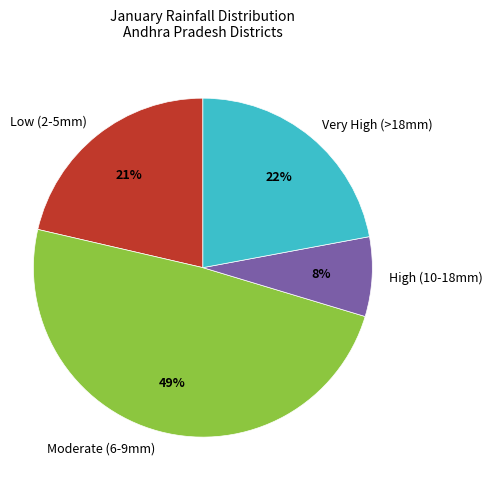

How many slices are in this pie chart?

4